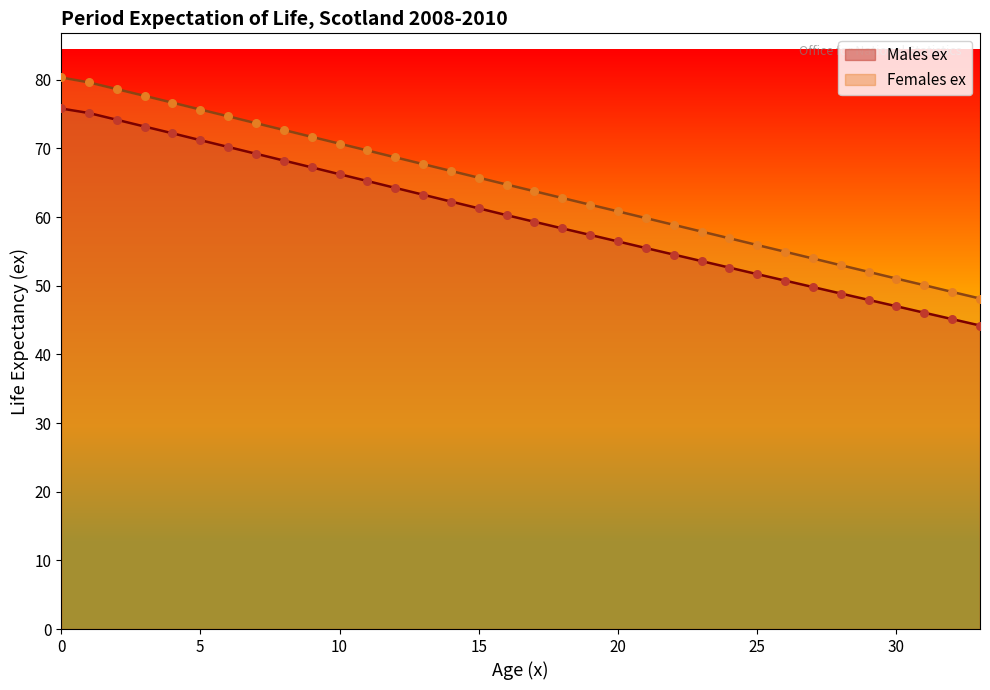

At how many categories does at least one series exceed 66?

15